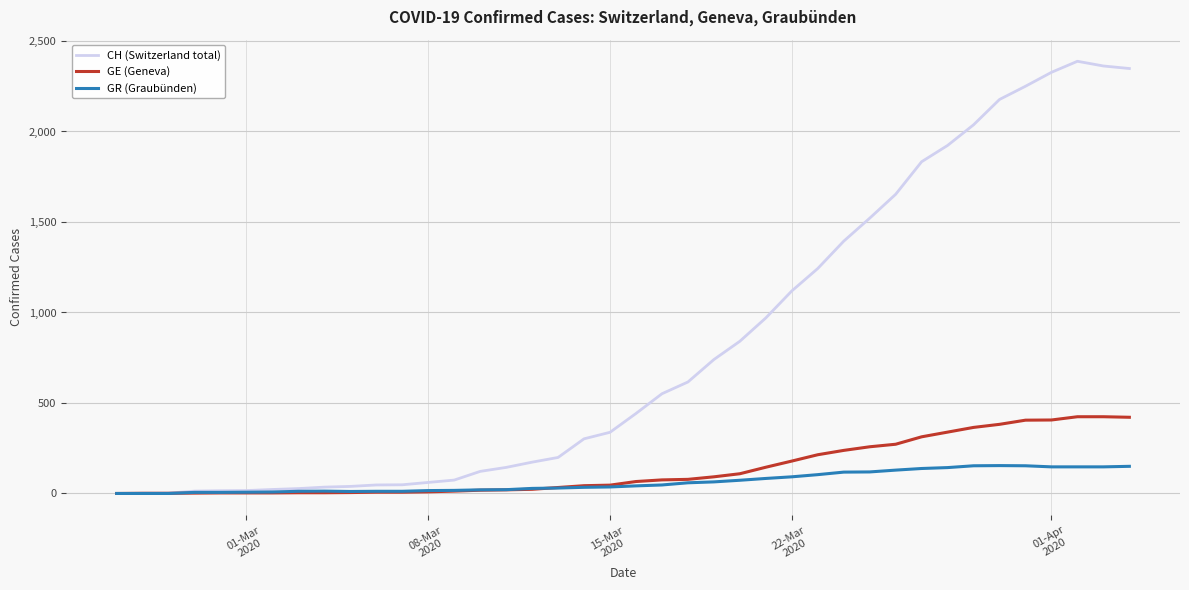

What are all the series names shown in the legend?

CH (Switzerland total), GE (Geneva), GR (Graubünden)